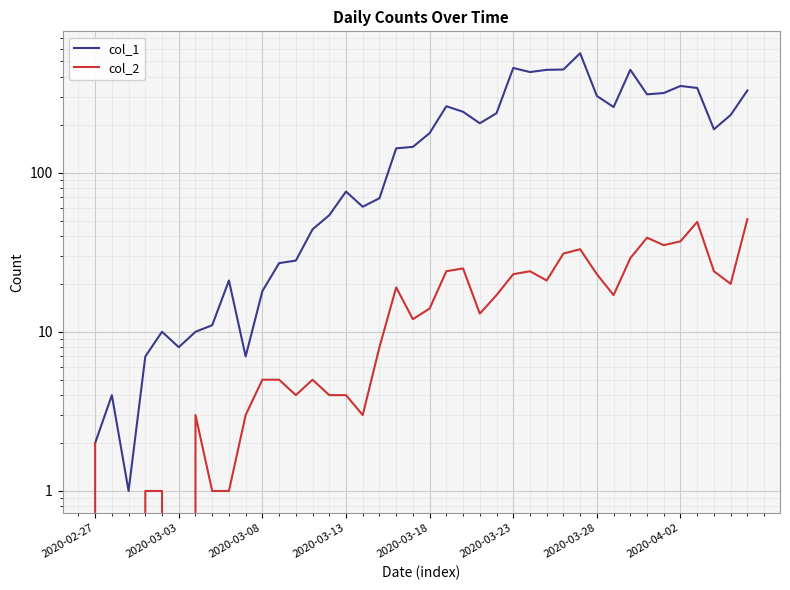

What is the sum of all col_1 values?

7258